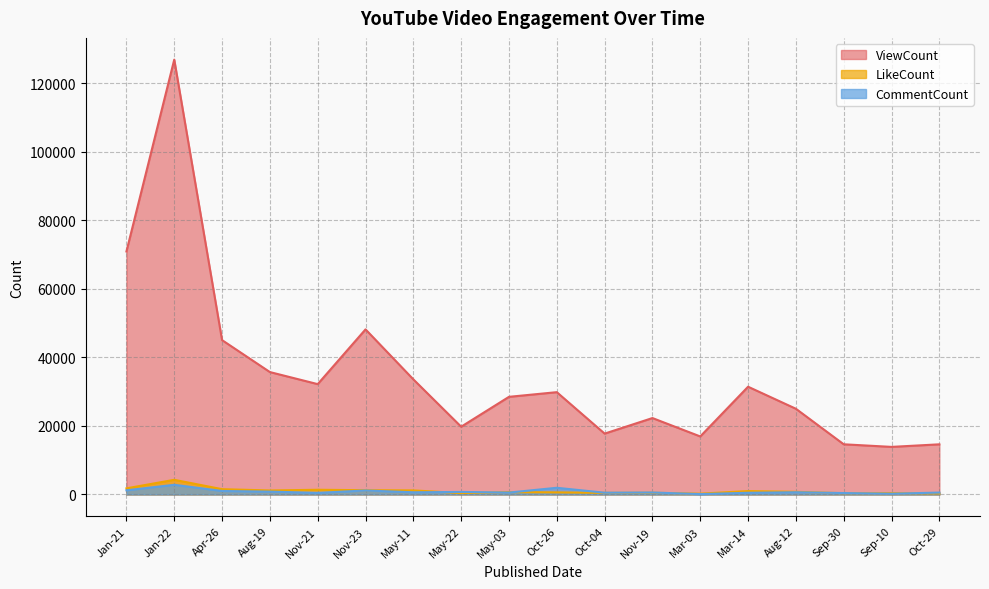

What is the maximum value shown in the chart?

126960